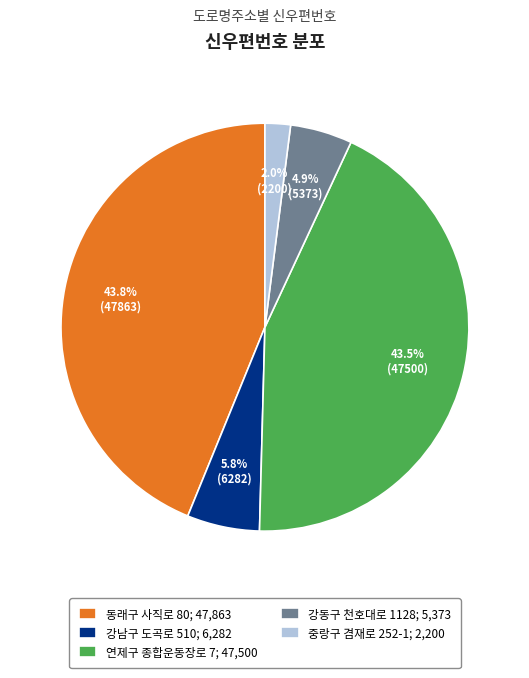

Between 강동구 천호대로 1128; 5,373 and 강남구 도곡로 510; 6,282, which is larger?

강남구 도곡로 510; 6,282